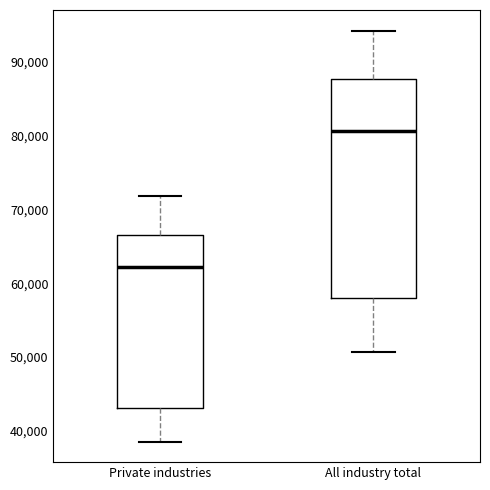

Comparing the boxes themselves (not the whiskers), which one is the tallest?

All industry total